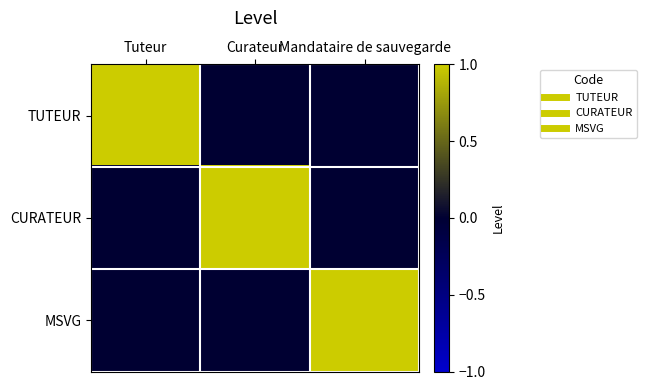

Which series has the largest total across all categories?

TUTEUR